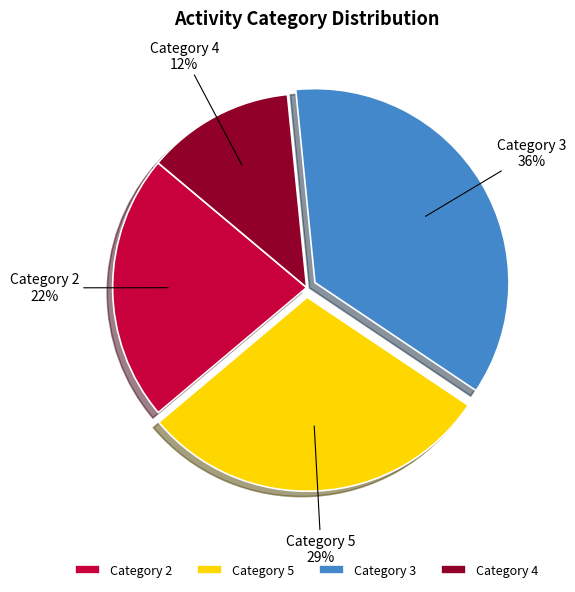

Which has a higher value, Category 3 or Category 2?

Category 3